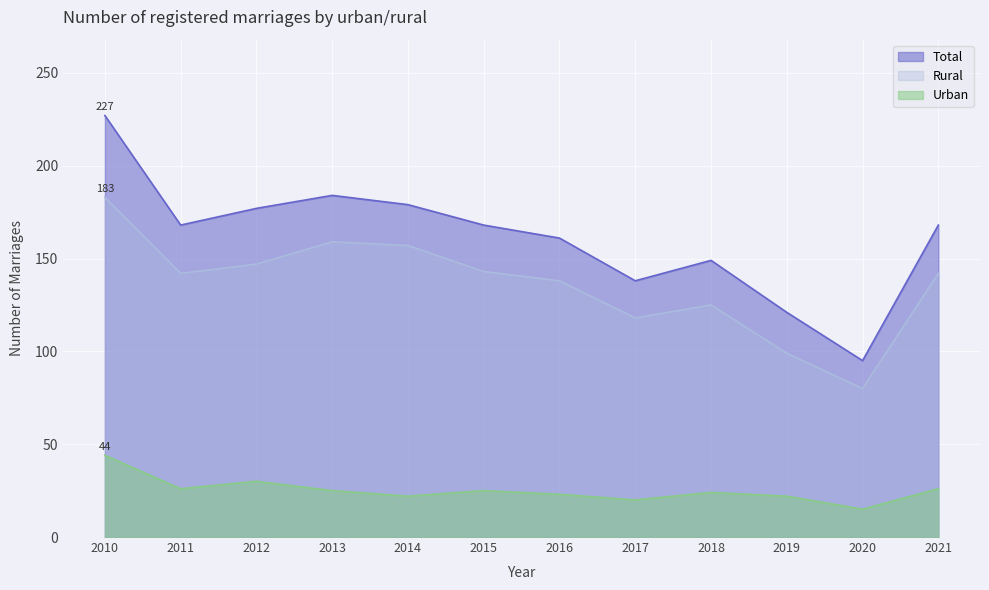

What is the sum of all Urban values?

302